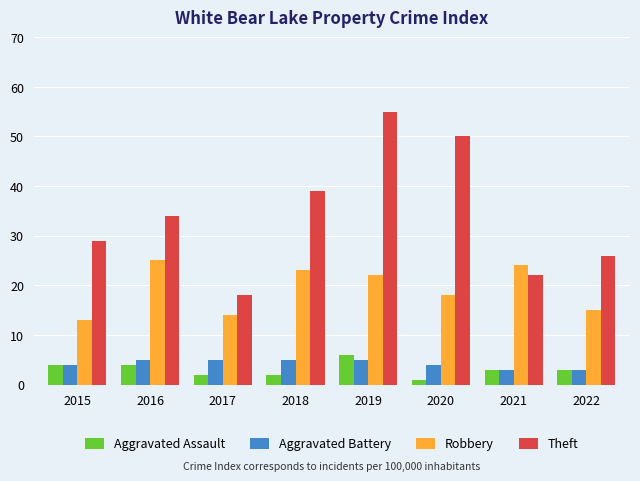

Reading left to right, list all the values displayed in this chart.

Aggravated Assault: 4	4	2	2	6	1	3	3
Aggravated Battery: 4	5	5	5	5	4	3	3
Robbery: 13	25	14	23	22	18	24	15
Theft: 29	34	18	39	55	50	22	26